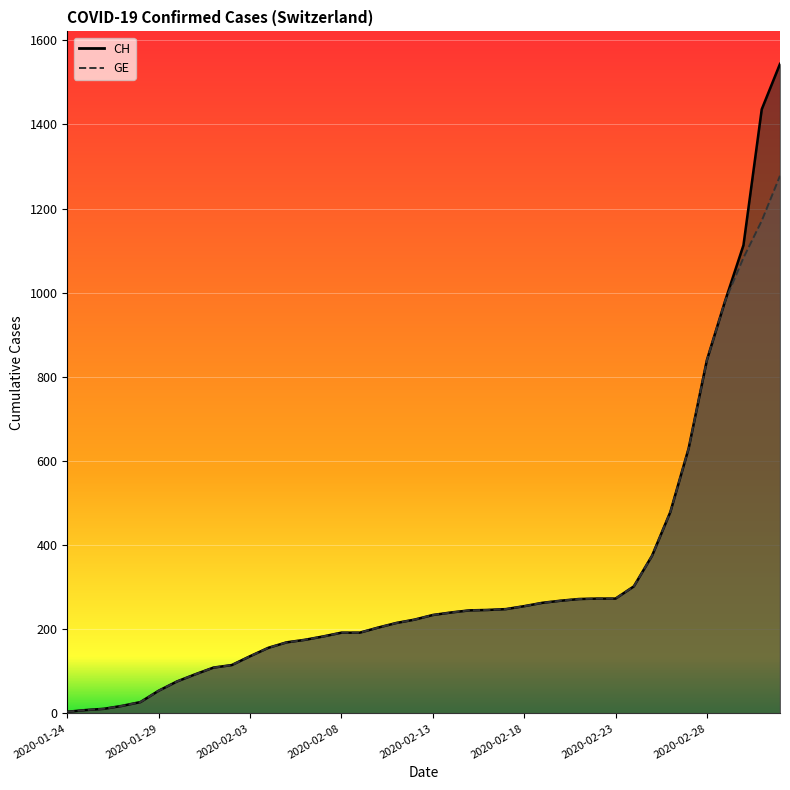

Which series has the widest spread of values?

CH